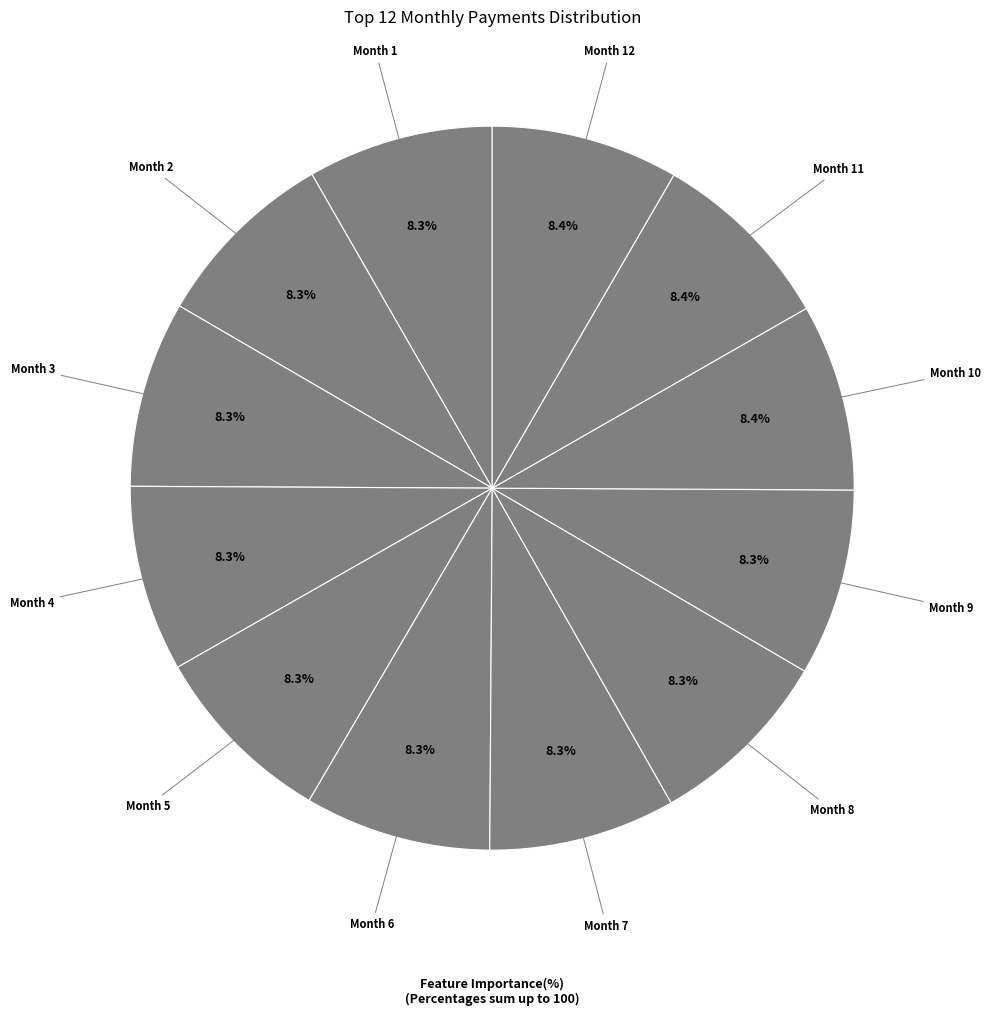

How many segments does this pie chart have?

12